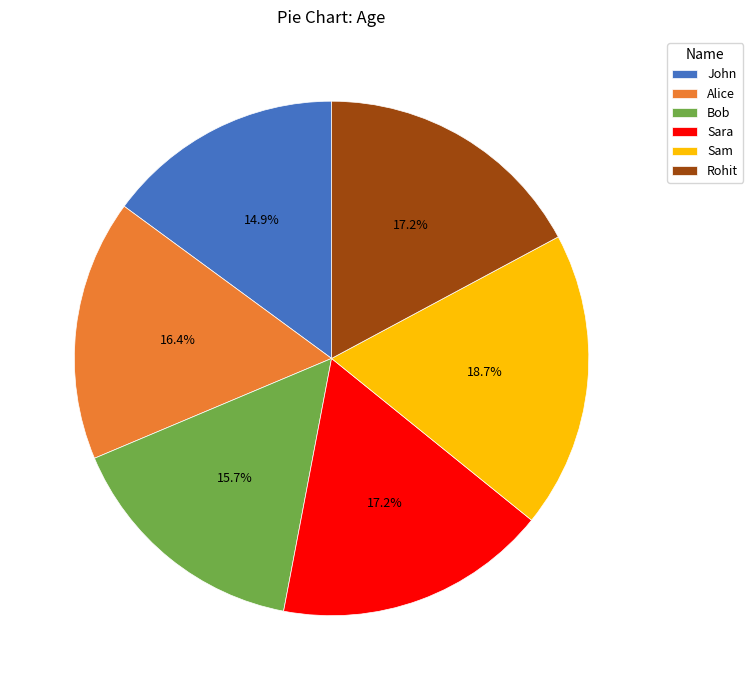

Approximately how many times larger is the value at Rohit compared to Alice?

1.0